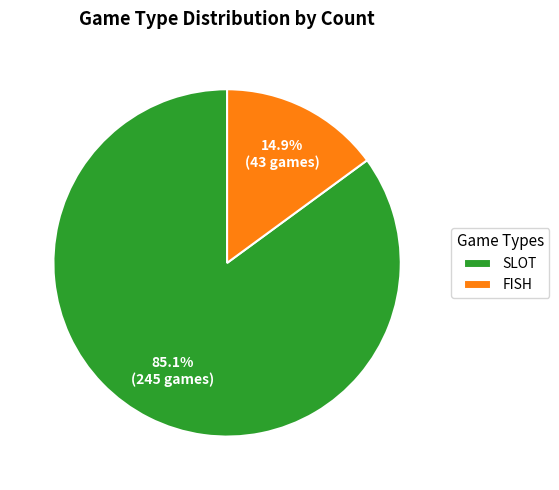

Which slice is the largest?

SLOT